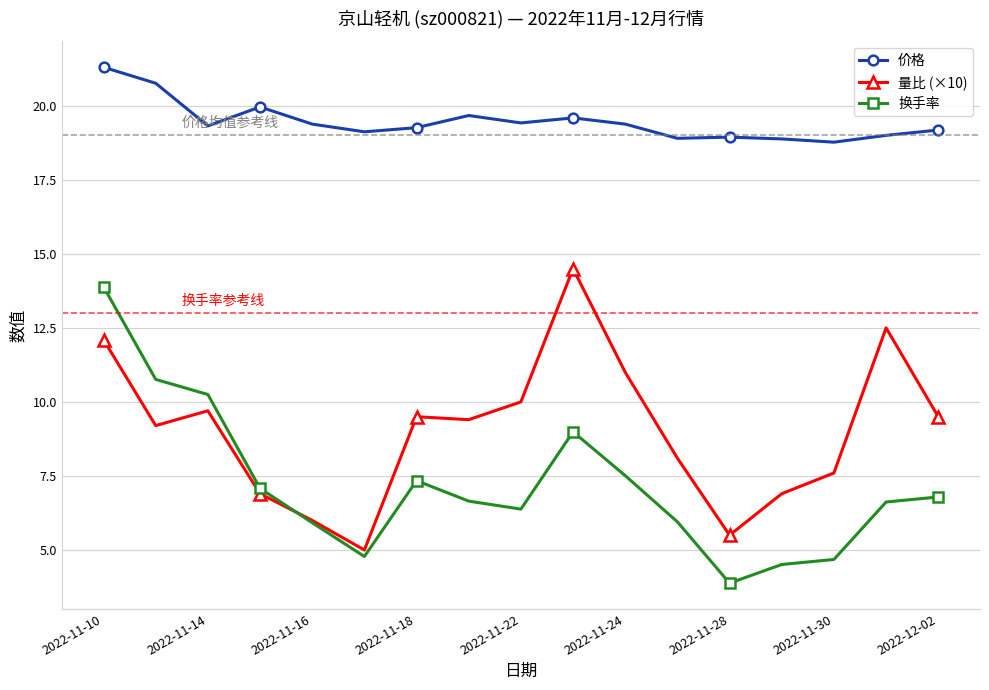

What is the value of the 价格 point at the 8th from the left?

19.7